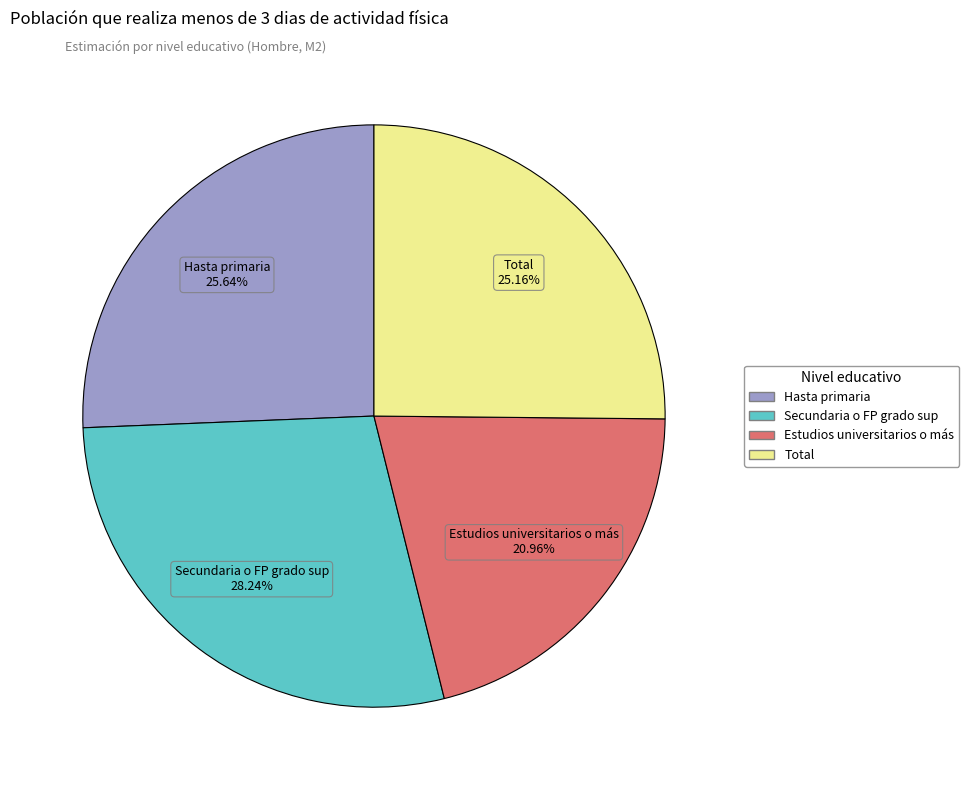

Which slice is the largest?

Secundaria o FP grado sup